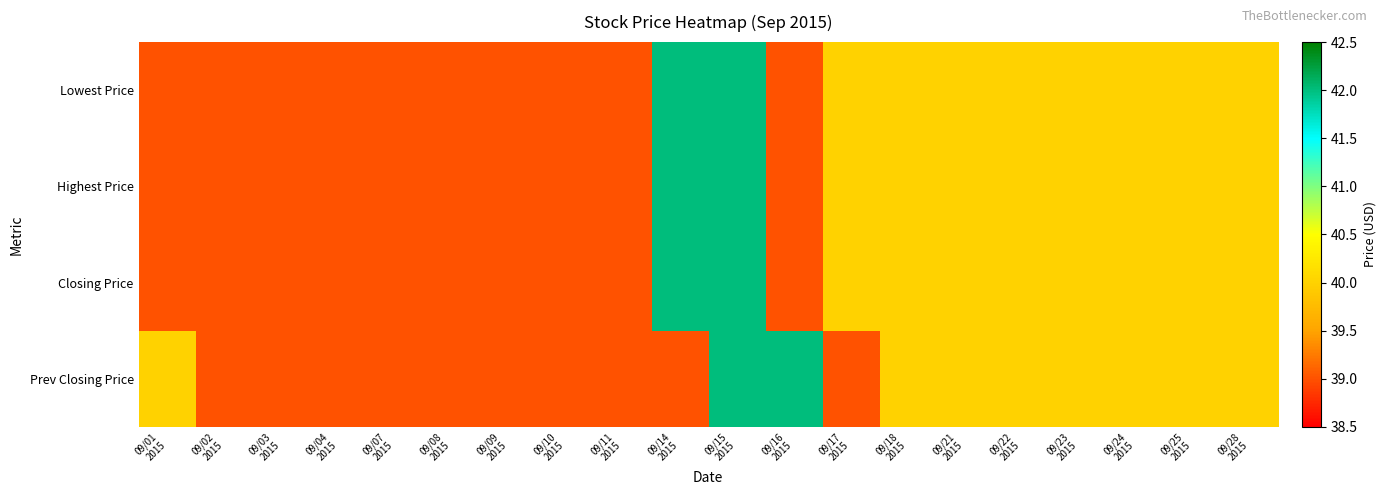

Reading right to left, list all the values displayed in this chart.

Lowest Price: 09/28
2015=40	09/25
2015=40	09/24
2015=40	09/23
2015=40	09/22
2015=40	09/21
2015=40	09/18
2015=40	09/17
2015=40	09/16
2015=39	09/15
2015=42	09/14
2015=42	09/11
2015=39	09/10
2015=39	09/09
2015=39	09/08
2015=39	09/07
2015=39	09/04
2015=39	09/03
2015=39	09/02
2015=39	09/01
2015=39
Highest Price: 09/28
2015=40	09/25
2015=40	09/24
2015=40	09/23
2015=40	09/22
2015=40	09/21
2015=40	09/18
2015=40	09/17
2015=40	09/16
2015=39	09/15
2015=42	09/14
2015=42	09/11
2015=39	09/10
2015=39	09/09
2015=39	09/08
2015=39	09/07
2015=39	09/04
2015=39	09/03
2015=39	09/02
2015=39	09/01
2015=39
Closing Price: 09/28
2015=40	09/25
2015=40	09/24
2015=40	09/23
2015=40	09/22
2015=40	09/21
2015=40	09/18
2015=40	09/17
2015=40	09/16
2015=39	09/15
2015=42	09/14
2015=42	09/11
2015=39	09/10
2015=39	09/09
2015=39	09/08
2015=39	09/07
2015=39	09/04
2015=39	09/03
2015=39	09/02
2015=39	09/01
2015=39
Prev Closing Price: 09/28
2015=40	09/25
2015=40	09/24
2015=40	09/23
2015=40	09/22
2015=40	09/21
2015=40	09/18
2015=40	09/17
2015=39	09/16
2015=42	09/15
2015=42	09/14
2015=39	09/11
2015=39	09/10
2015=39	09/09
2015=39	09/08
2015=39	09/07
2015=39	09/04
2015=39	09/03
2015=39	09/02
2015=39	09/01
2015=40